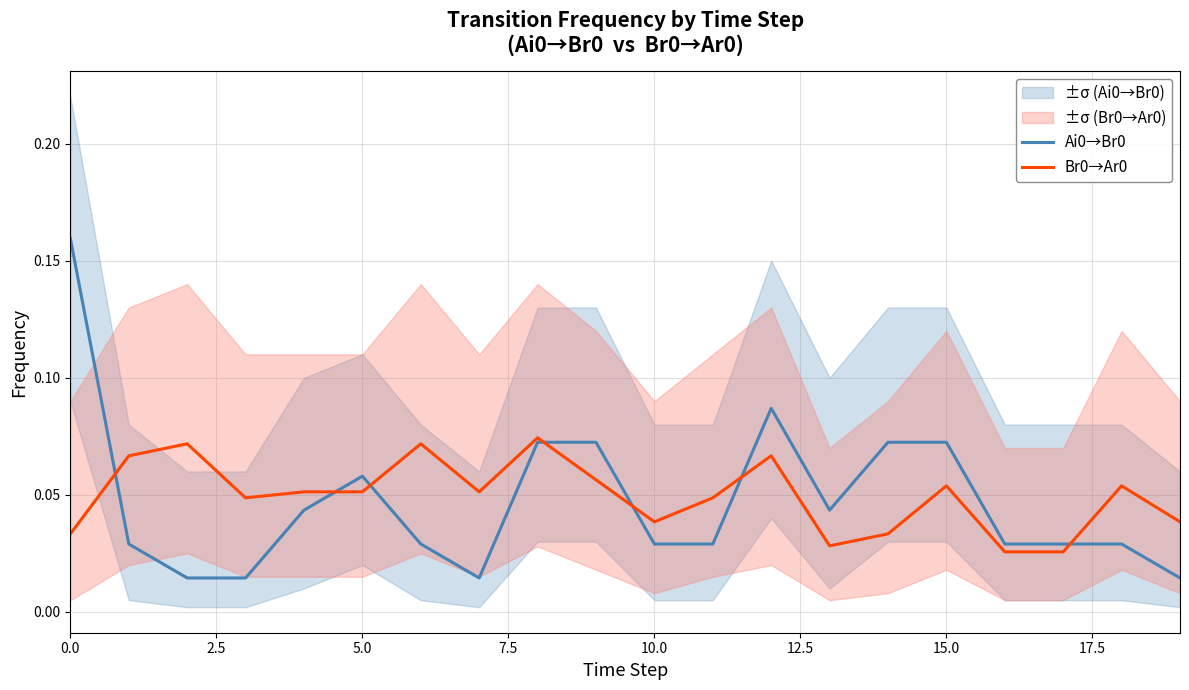

Which series has the largest total across all categories?

Br0→Ar0